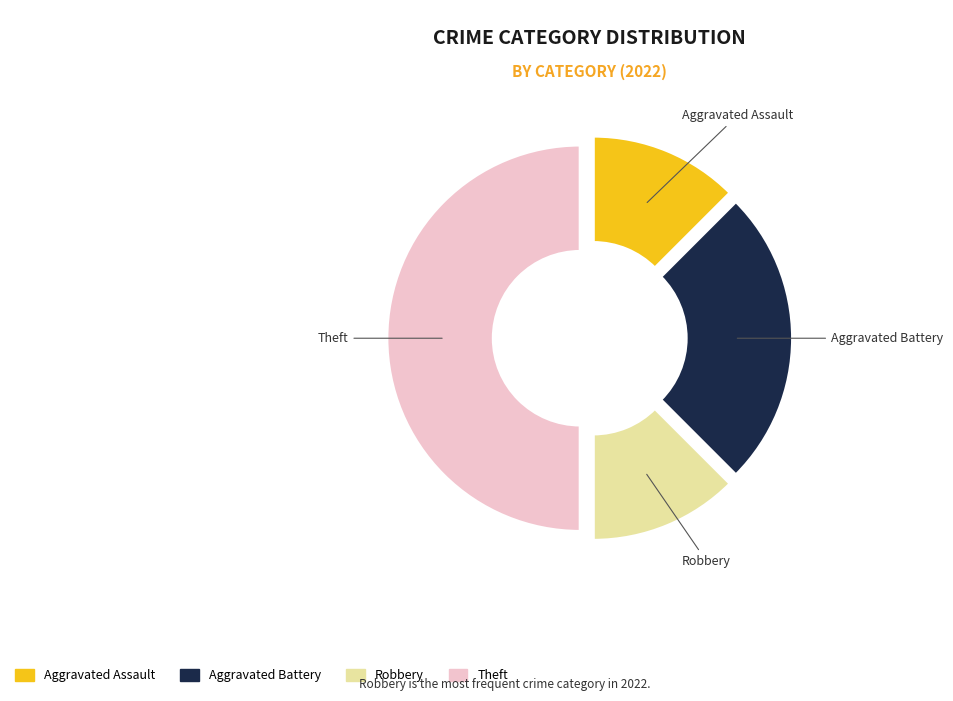

Which category has the biggest portion of the pie?

Theft